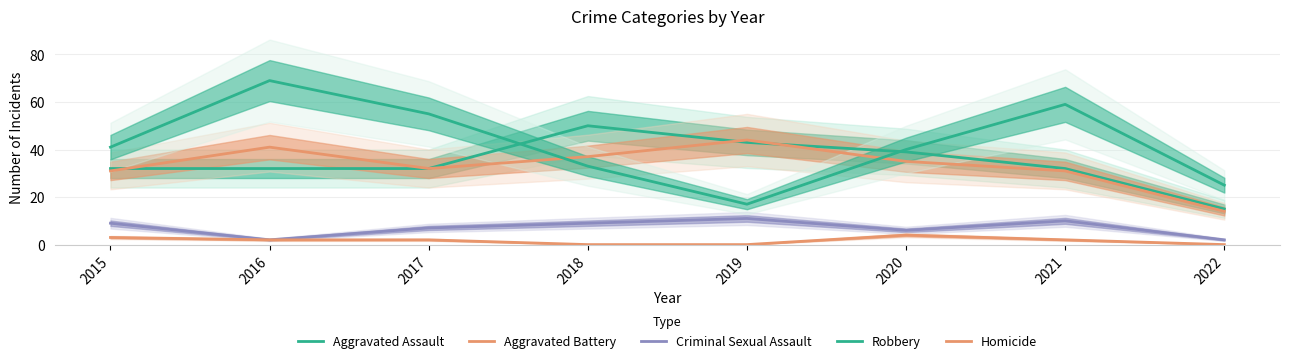

At which label is Aggravated Battery closest to 29?

2015